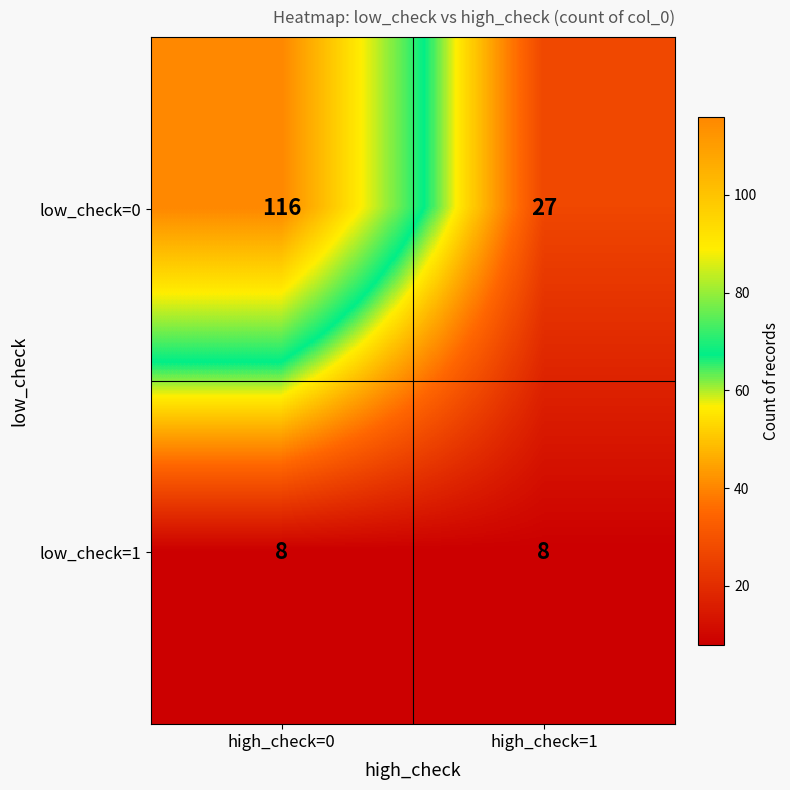

Between high_check=0 and high_check=1, which series saw the biggest shift?

low_check=0